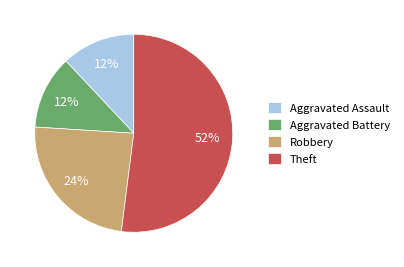

What is the ratio of the value at Aggravated Assault to the value at Theft?

0.2